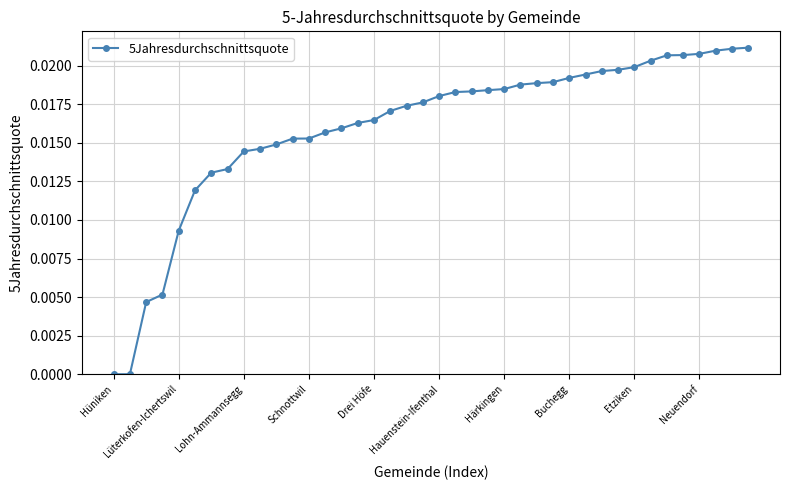

What is the sum of all values?

0.6